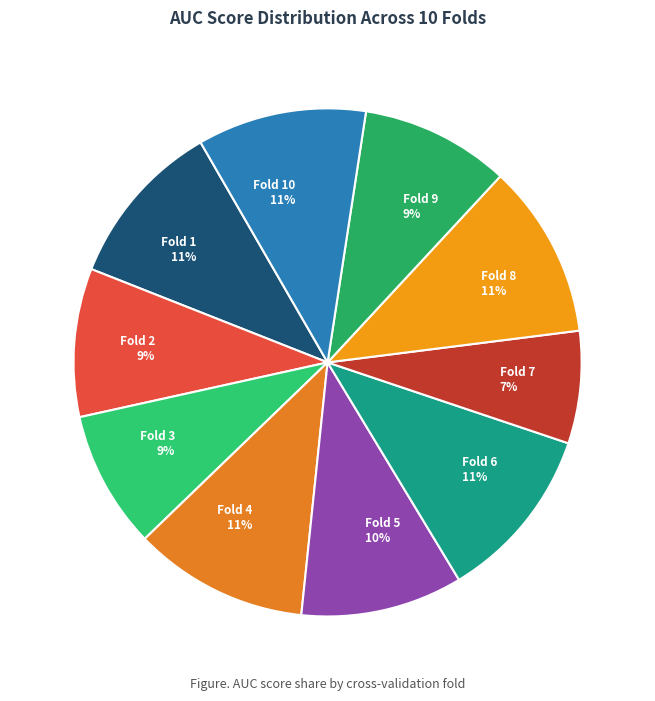

To the nearest percent, what is the difference between the largest and smallest slice percentages?

4%